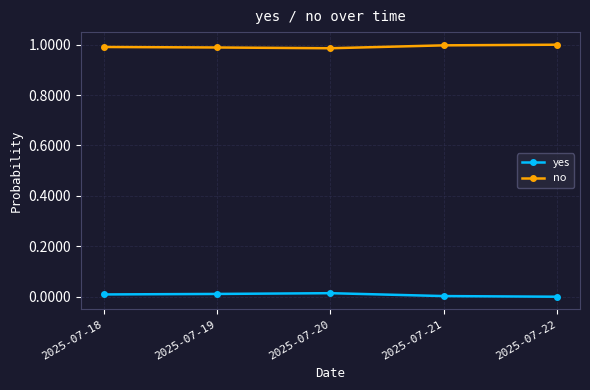

What is the sum of all no values?

5.0